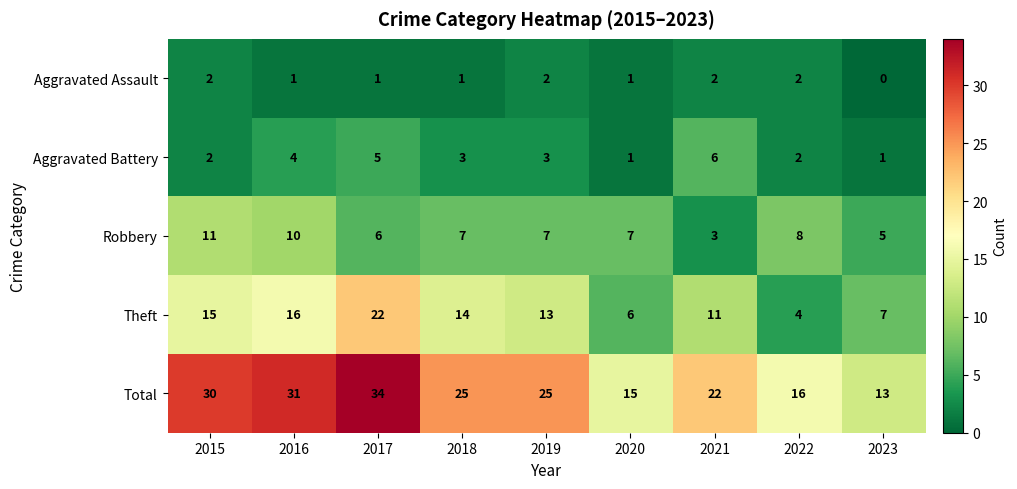

At 2021, list the series in order from largest to smallest.

Total, Theft, Aggravated Battery, Robbery, Aggravated Assault